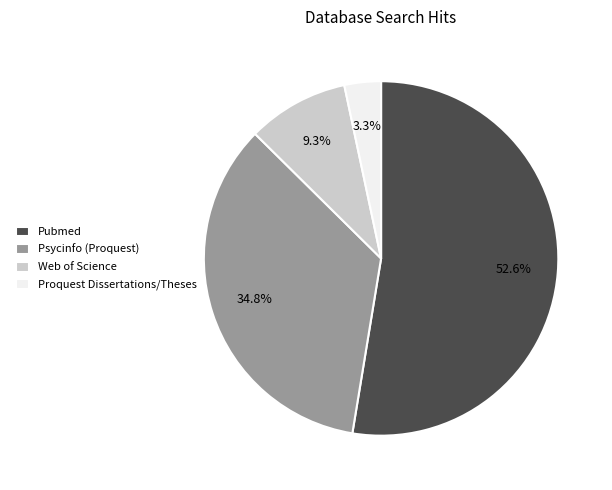

To the nearest percent, what is the combined percentage of Pubmed and Proquest Dissertations/Theses?

56%